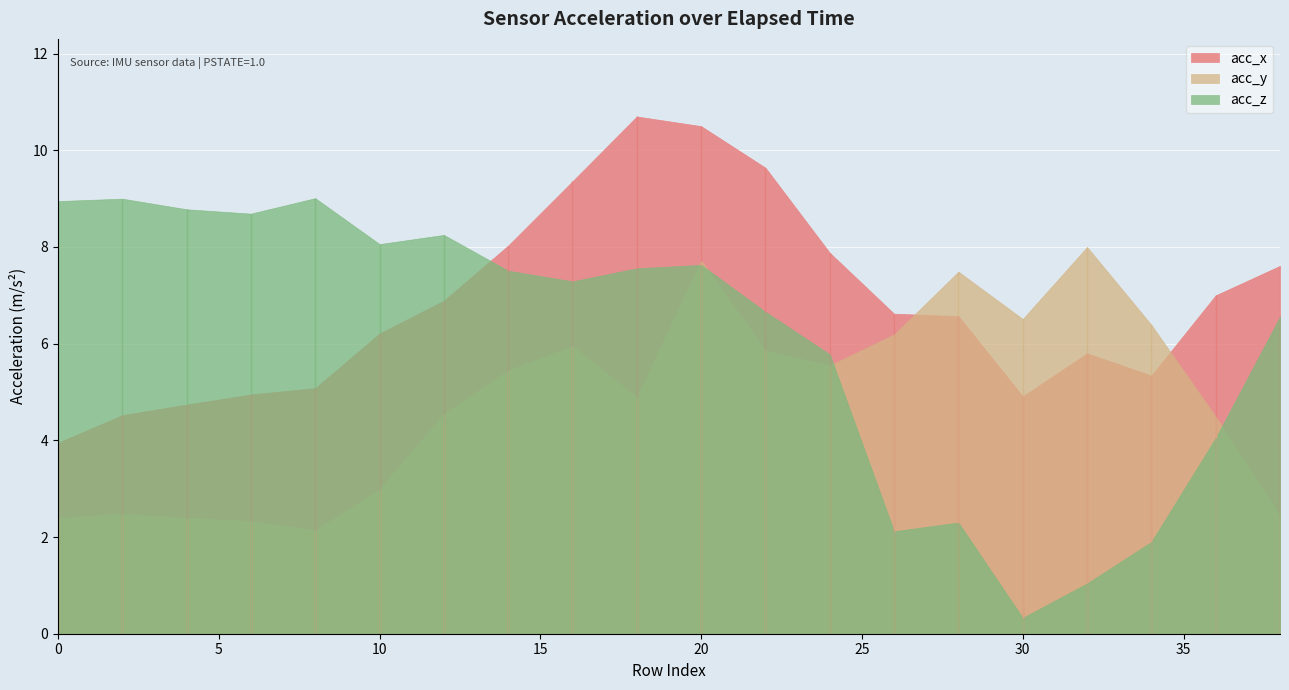

Between 26 and 22, which is larger?

22